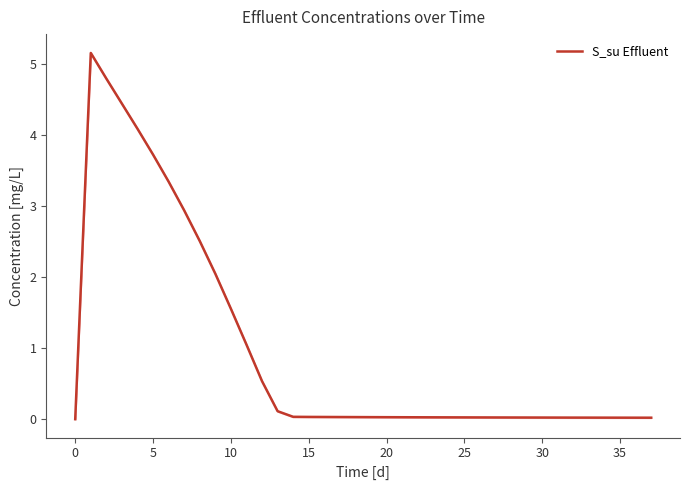

Count the number of categories in the chart.

38